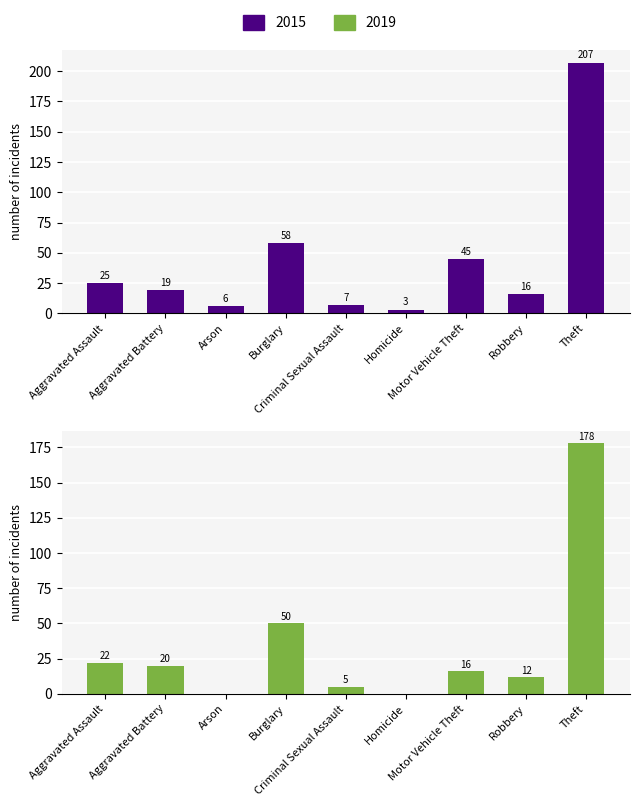

Which category has the lowest value across all series?

Arson